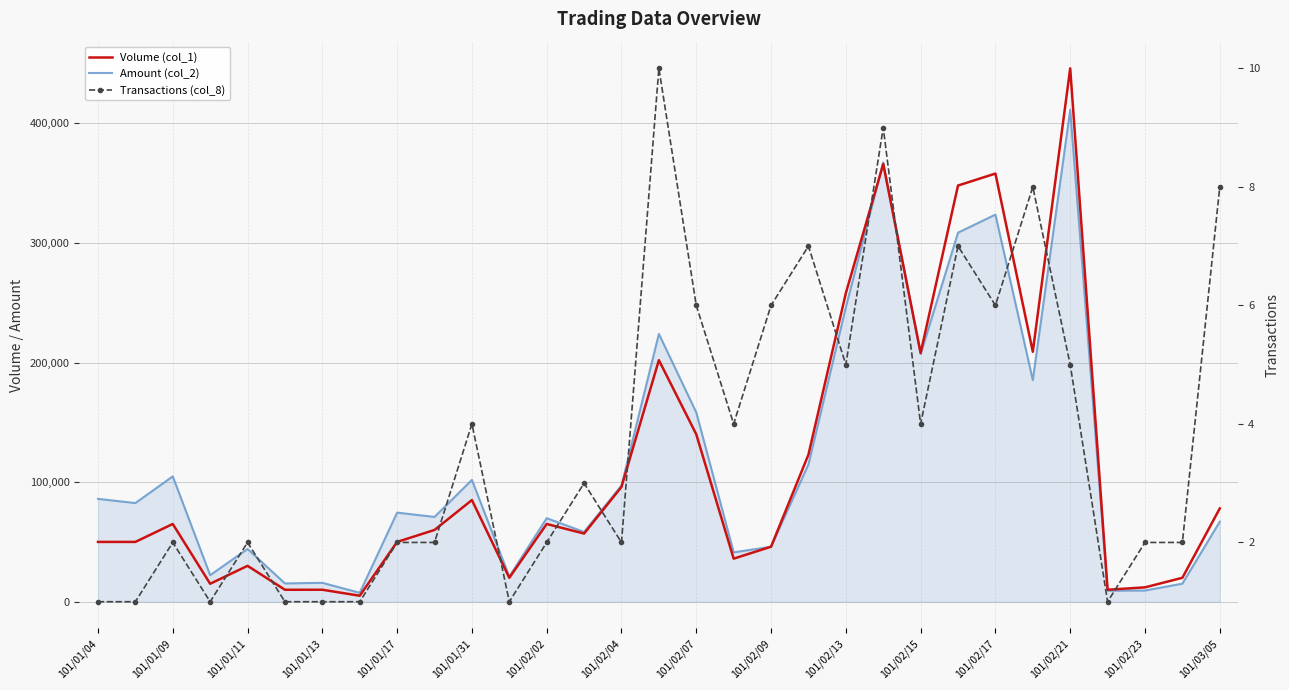

What is the value of the Amount (col_2) point at the 5th from the left?

44100